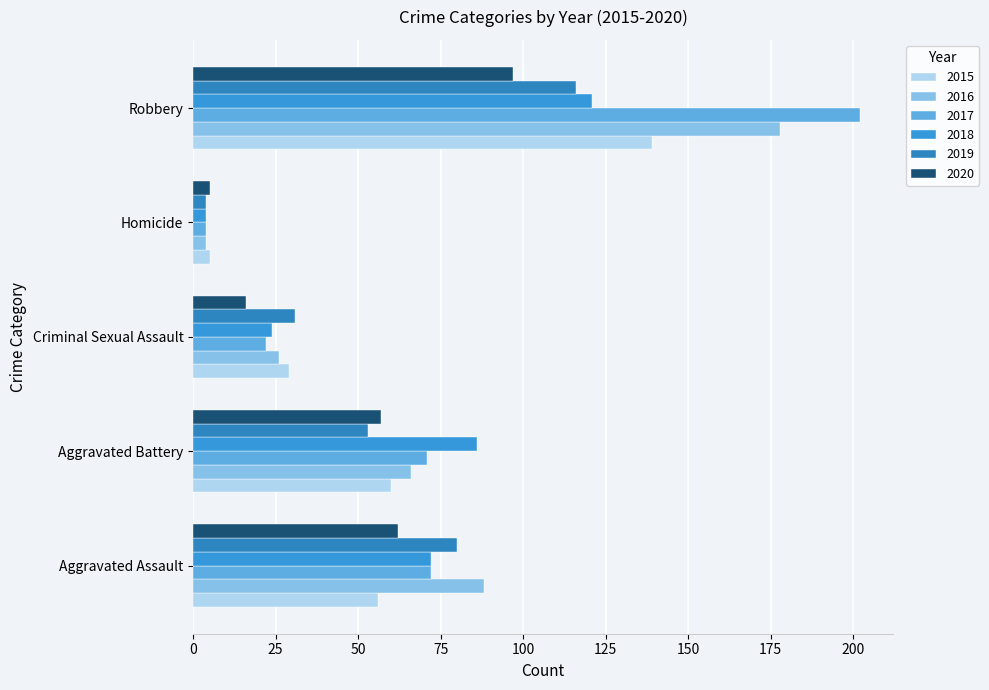

Count the number of data series in this chart.

6